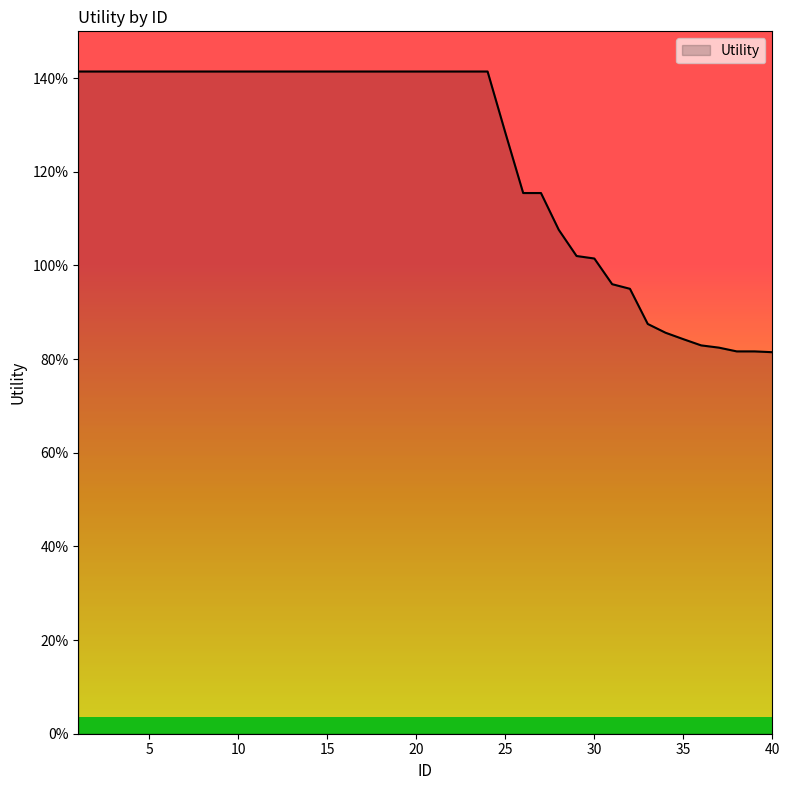

Is this an area chart (filled region under the line)?

Yes